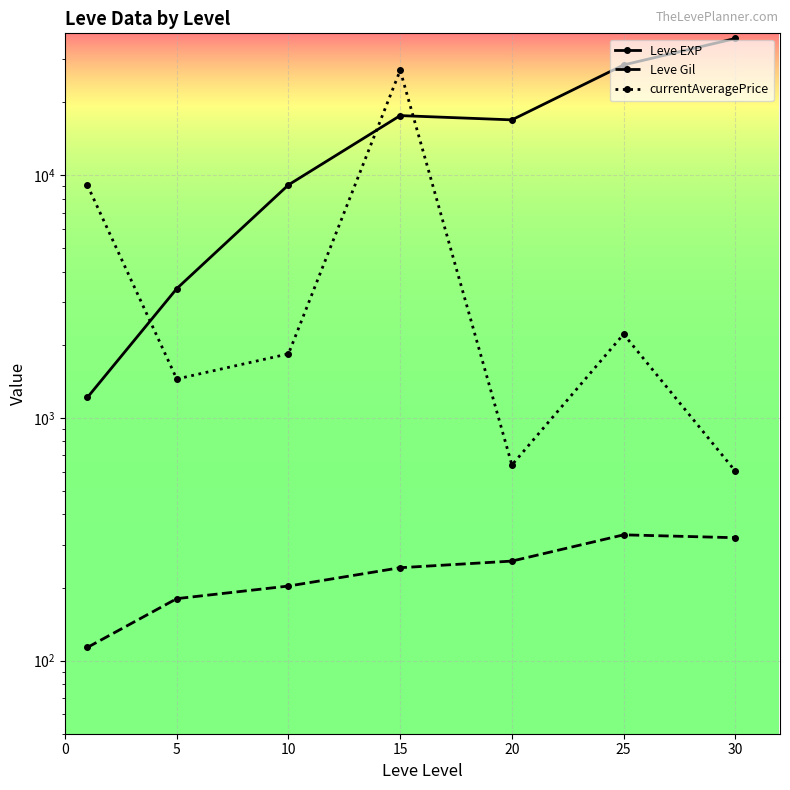

How many values in the Leve Gil series exceed 241?

4